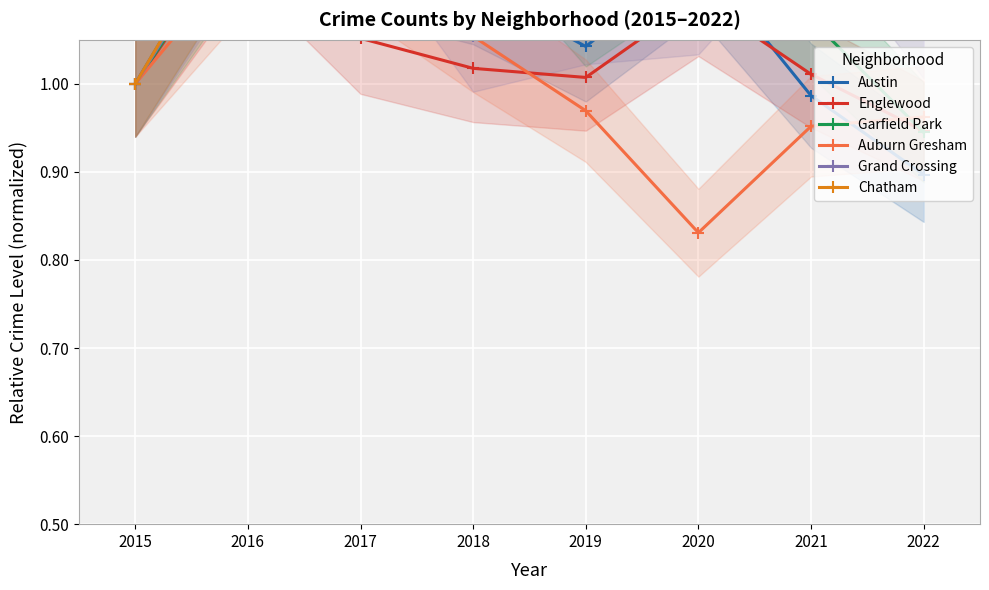

What is the sum of all Garfield Park values?

8.9